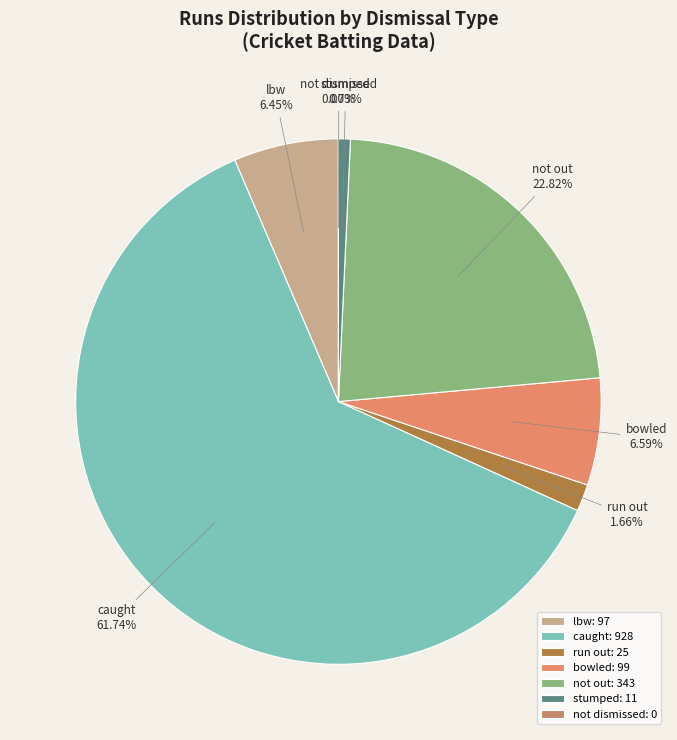

Which has a higher value, caught or run out?

caught